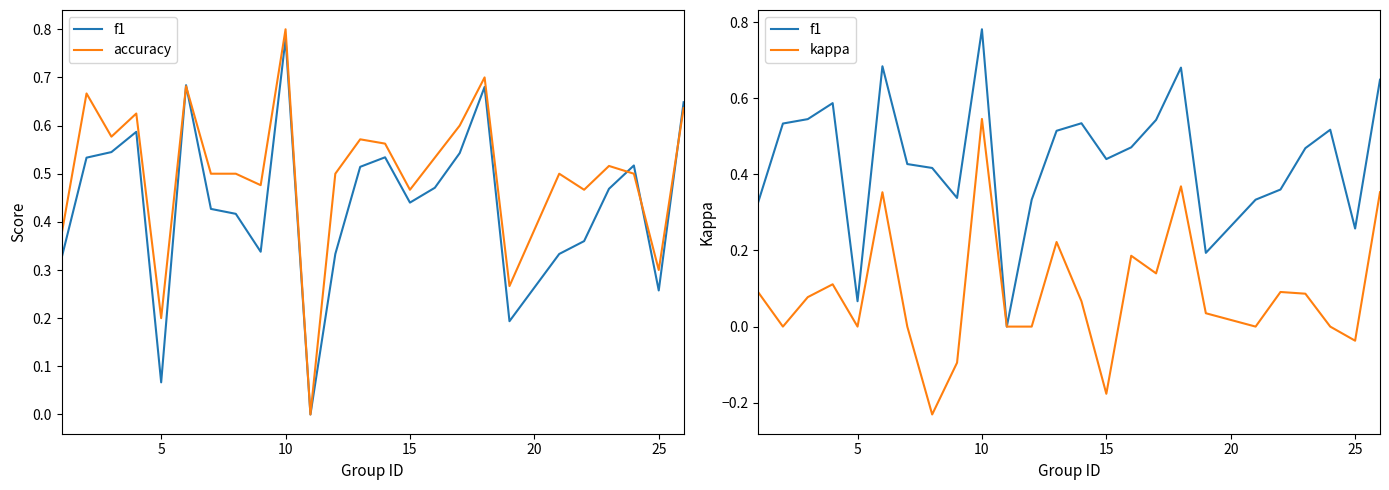

At how many categories does at least one series exceed 0?

24